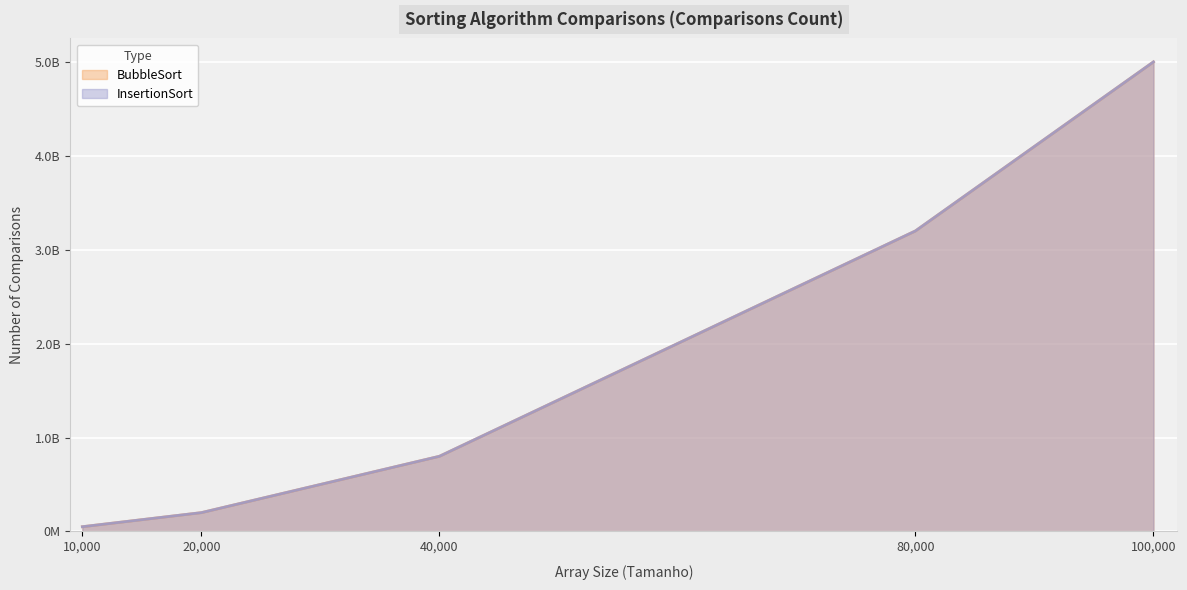

Where does the BubbleSort series first go above 799980000?

80000